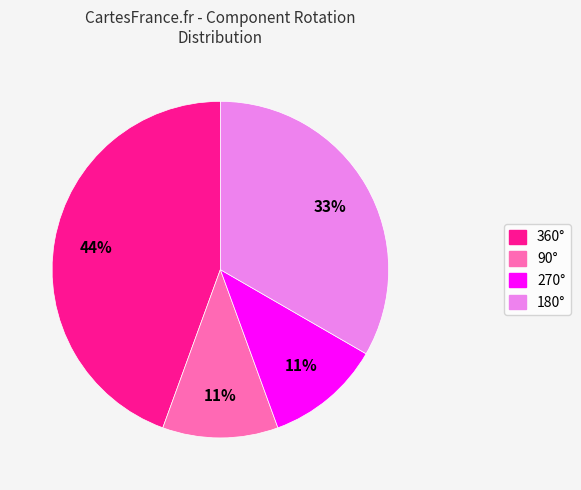

To the nearest percent, what is the difference between the largest and smallest slice percentages?

33%